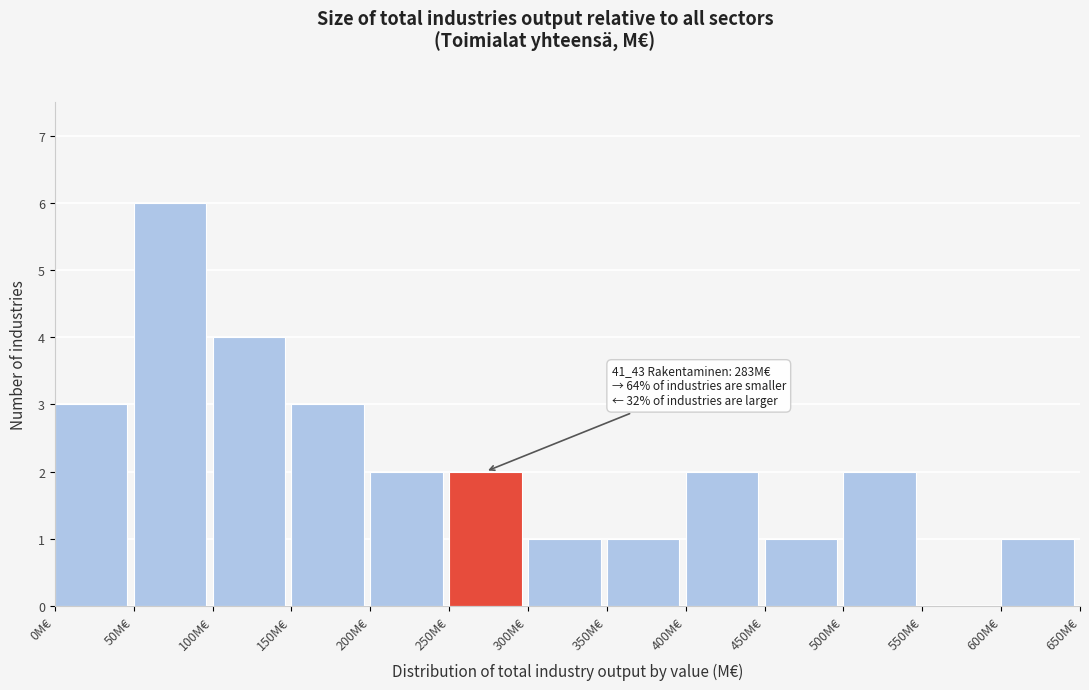

Over which range of the x-axis is the bar tallest?

50 to 100